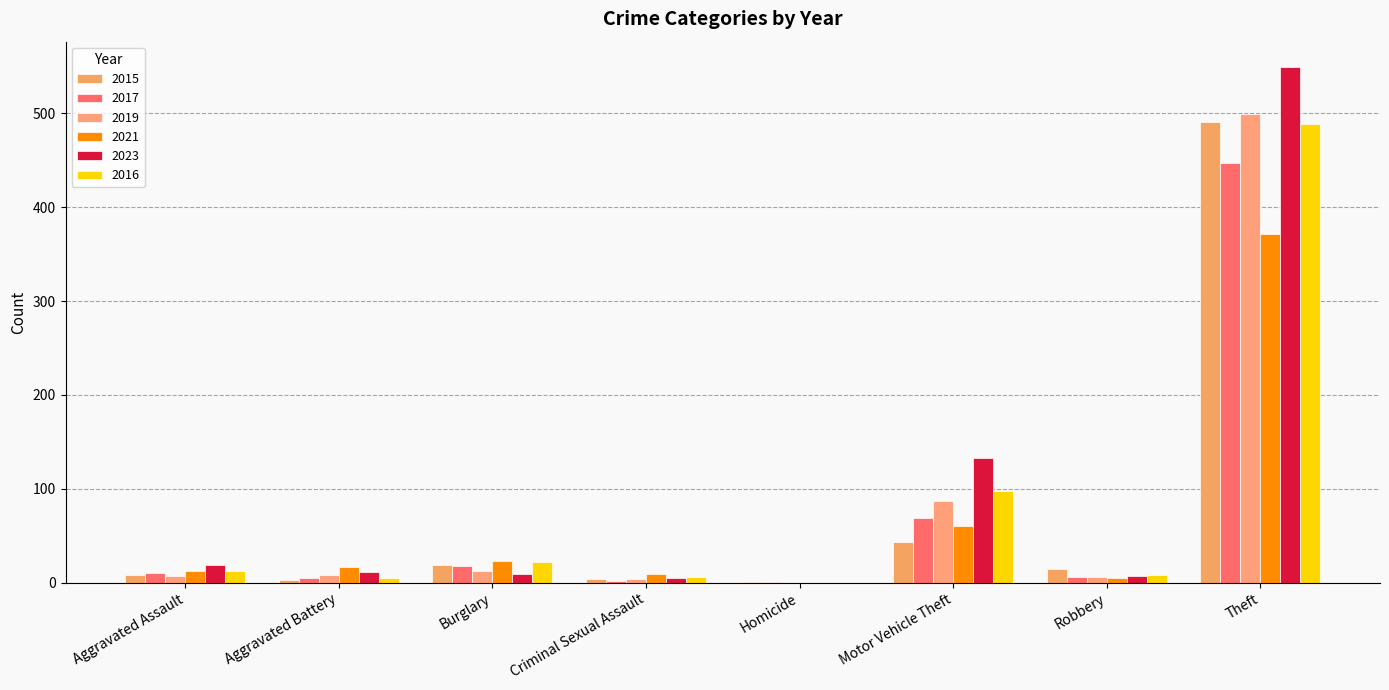

Which series has the largest total across all categories?

2023